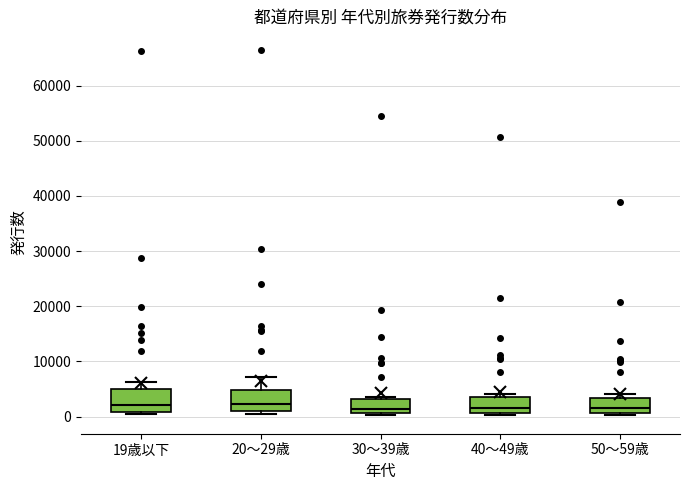

Reading left to right, read every box against the y-axis: the position of its median line, the range the box covers, and the ends of its whiskers. The values are not printed on the chart, so give them approximately, as read against the axis.

19歳以下: median 2000, box 1000 to 5000, whiskers 0 to 6000
20～29歳: median 2000, box 1000 to 5000, whiskers 0 to 7000
30～39歳: median 1000 (just above the box's lower edge), box 1000 to 3000, whiskers 0 to 4000
40～49歳: median 2000, box 1000 to 4000, whiskers 0 to 4000 (just above the box's upper edge)
50～59歳: median 1000 (just above the box's lower edge), box 1000 to 3000, whiskers 0 to 4000